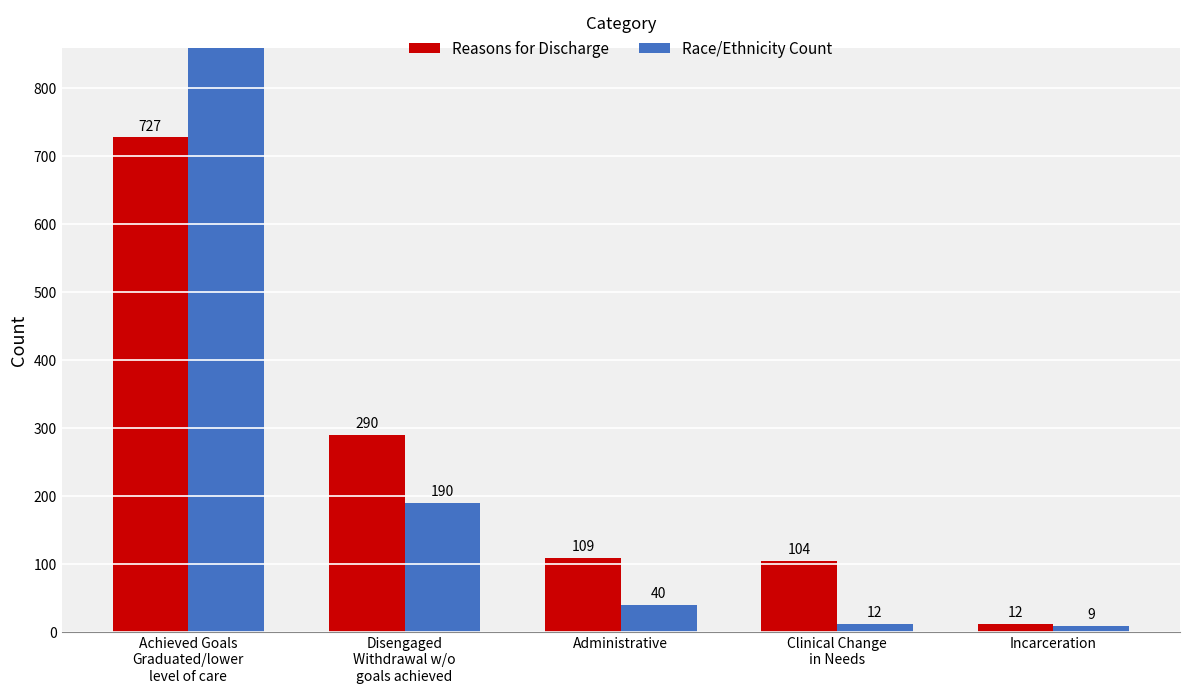

Which category has the highest value in the Reasons for Discharge series?

Achieved Goals
Graduated/lower
level of care